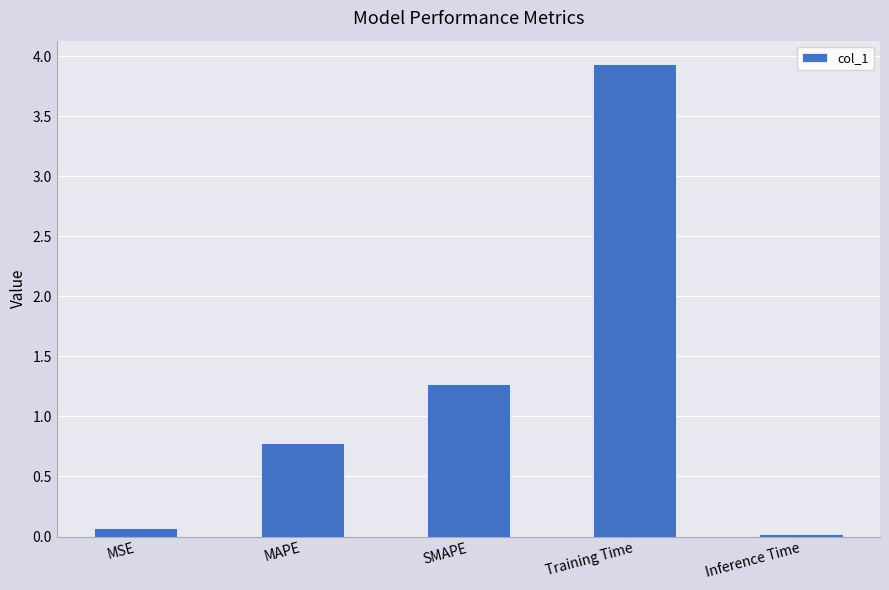

What is the difference between the maximum and minimum values?

3.9